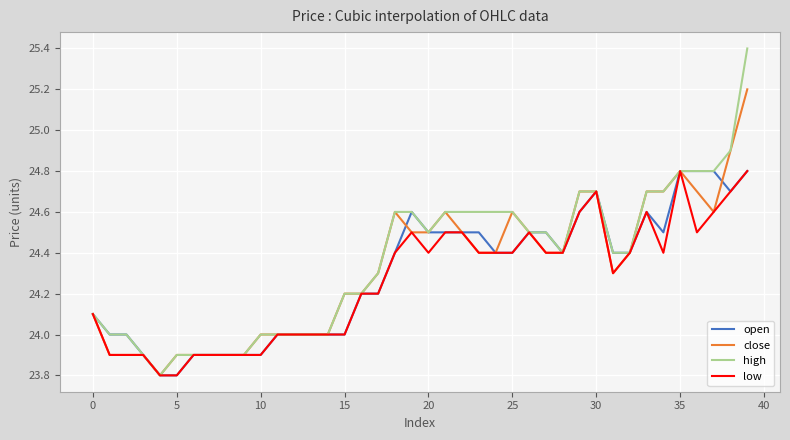

Which series has the widest spread of values?

high